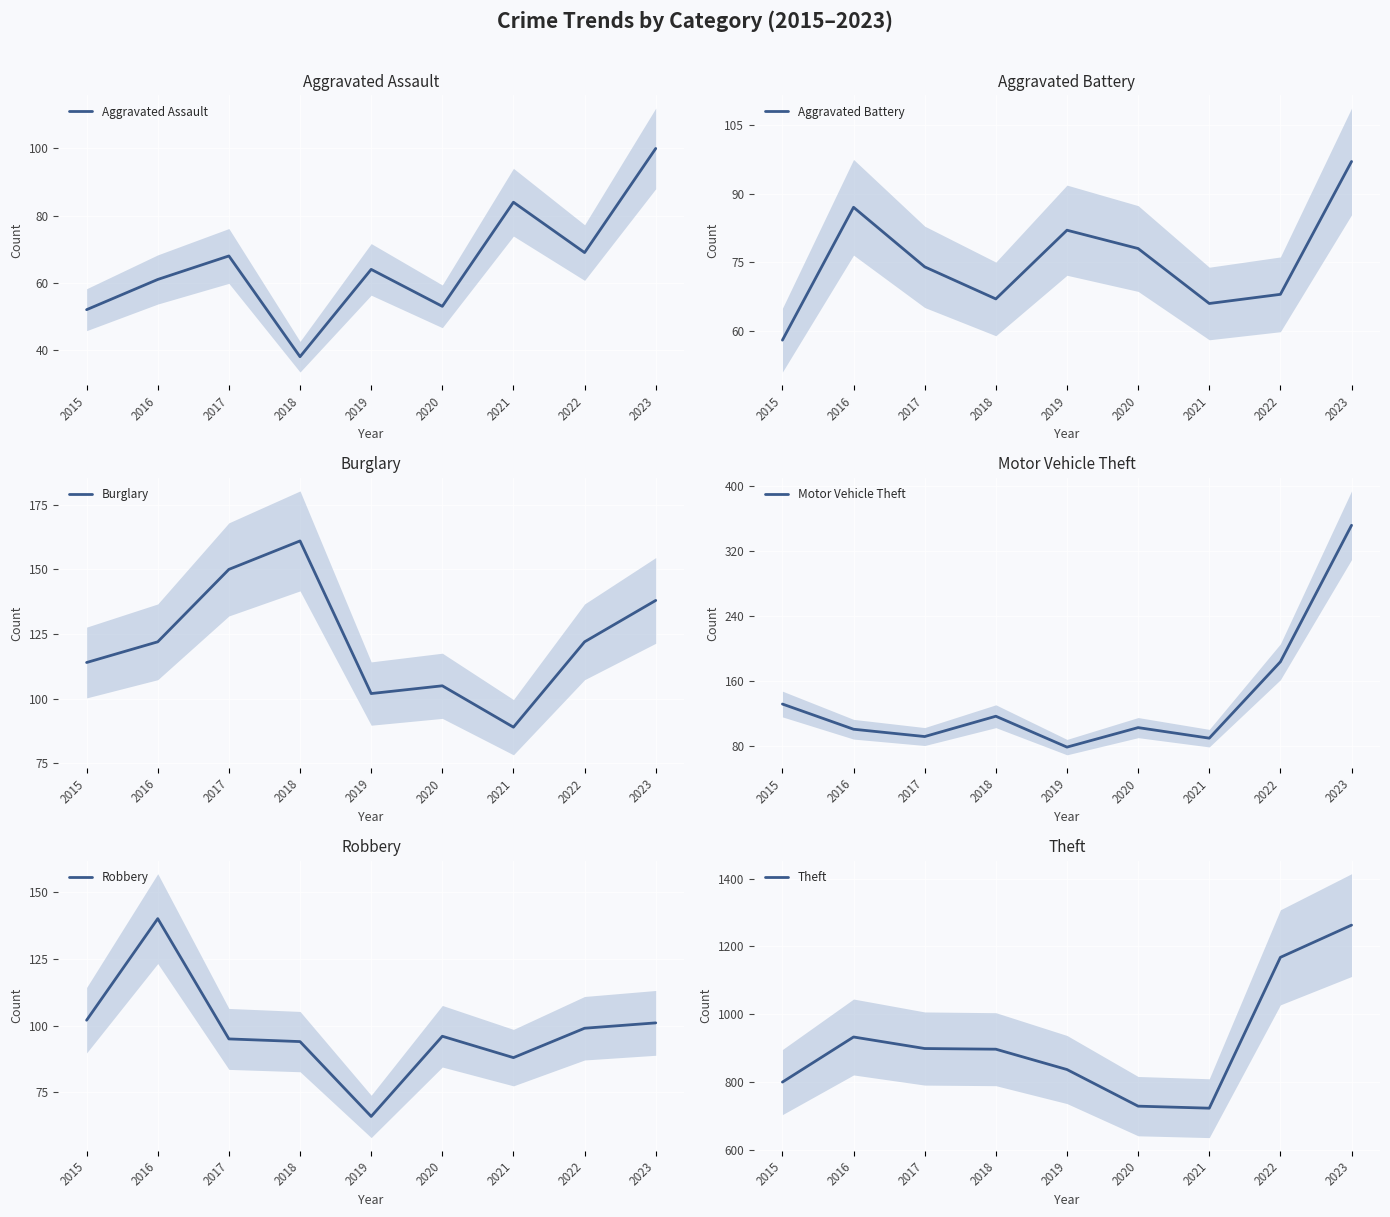

Reading left to right, extract all data points from this chart.

Aggravated Assault: 2015=52	2016=61	2017=68	2018=38	2019=64	2020=53	2021=84	2022=69	2023=100
Aggravated Battery: 2015=58	2016=87	2017=74	2018=67	2019=82	2020=78	2021=66	2022=68	2023=97
Burglary: 2015=114	2016=122	2017=150	2018=161	2019=102	2020=105	2021=89	2022=122	2023=138
Motor Vehicle Theft: 2015=132	2016=101	2017=92	2018=117	2019=79	2020=103	2021=90	2022=184	2023=352
Robbery: 2015=102	2016=140	2017=95	2018=94	2019=66	2020=96	2021=88	2022=99	2023=101
Theft: 2015=800	2016=933	2017=899	2018=897	2019=837	2020=729	2021=723	2022=1168	2023=1263